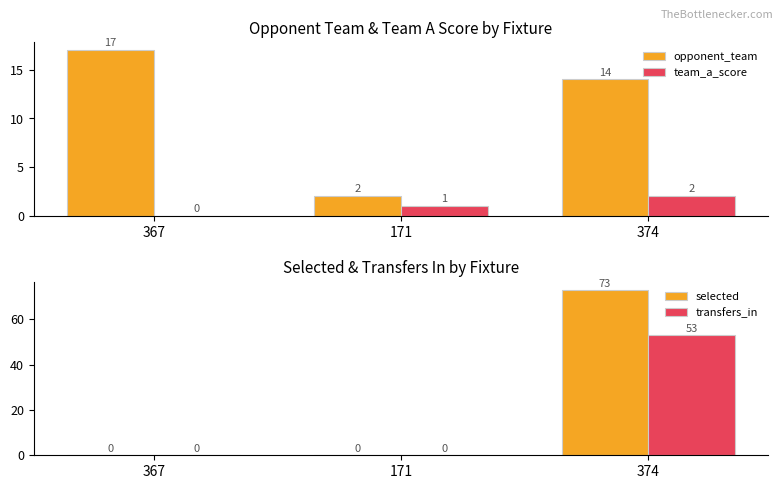

Are the bars grouped side by side (vs. stacked)?

Yes